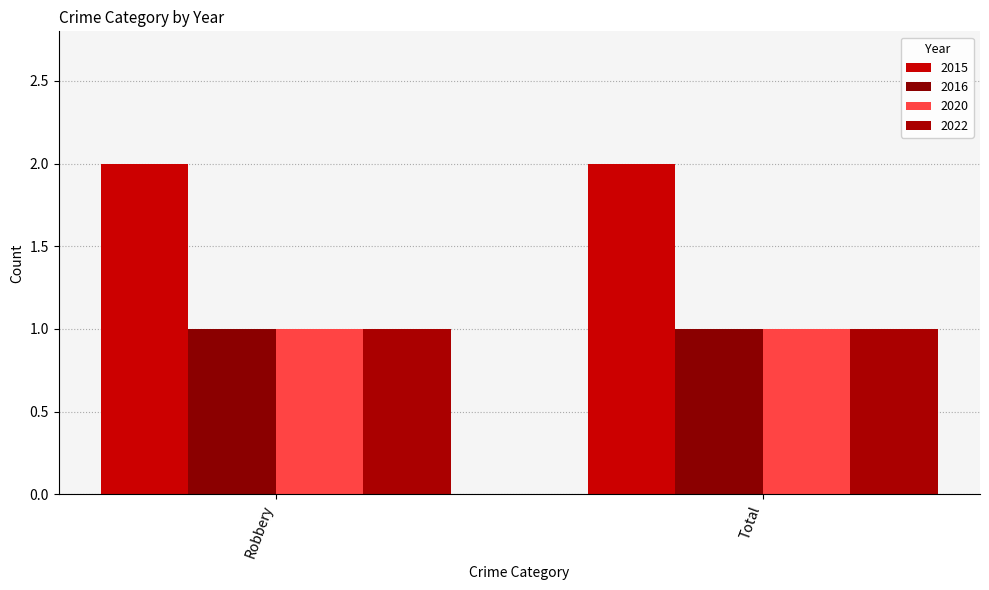

What is the approximate value of 2015 at Total?

2